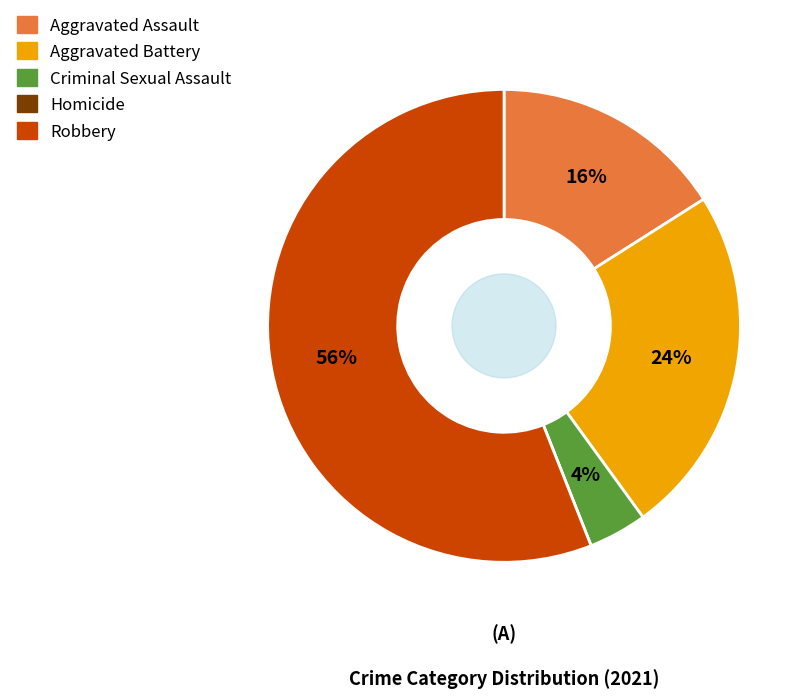

Does Robbery represent more than half of the total?

Yes